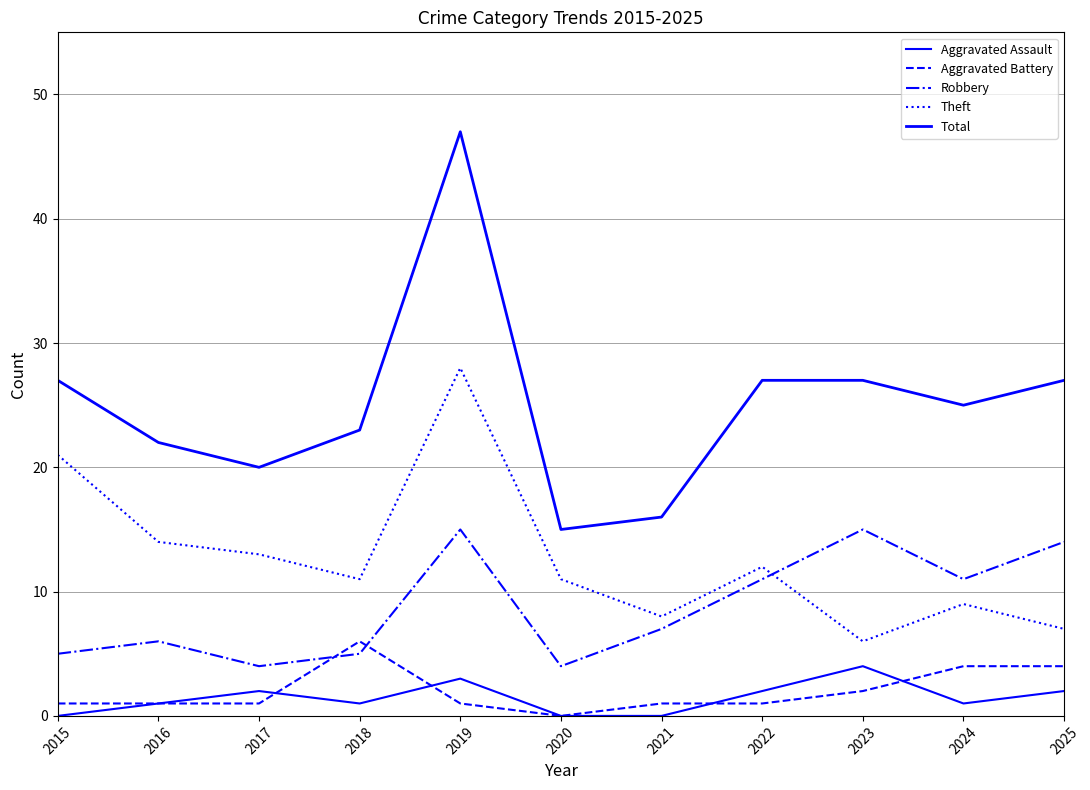

How many interior local peaks does the Theft series have?

3